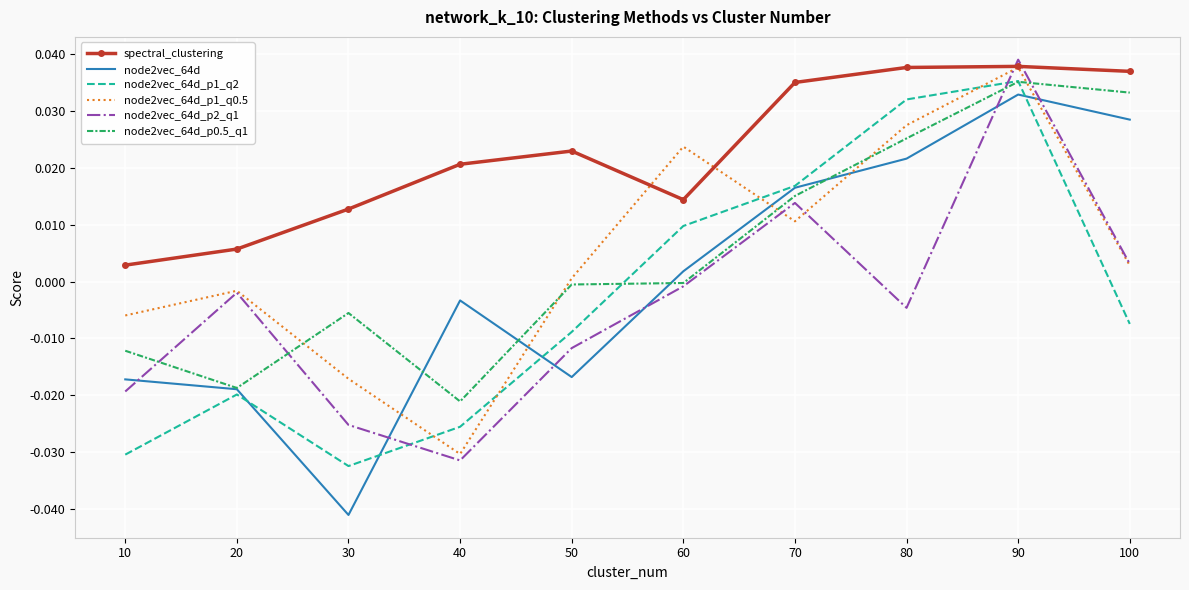

At which category is the sum across all series the highest?

90